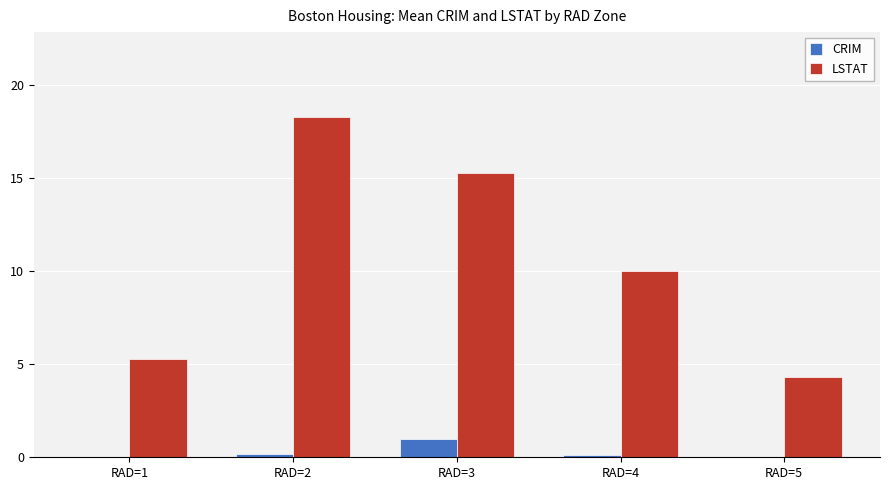

The LSTAT series shows 15.3 at RAD=3. True or false?

True